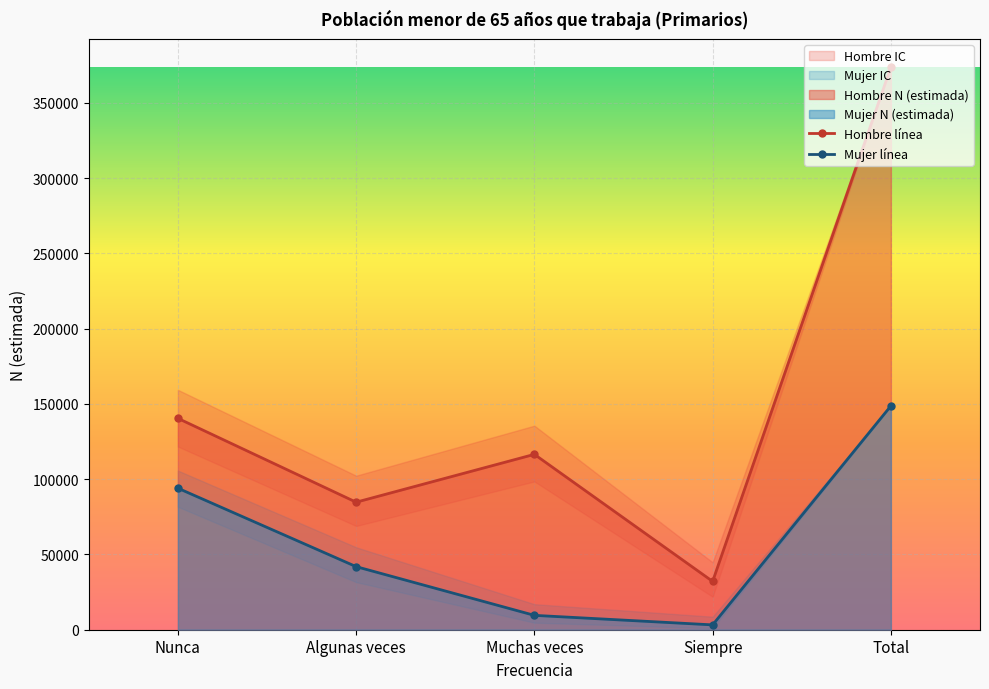

What is the label of the 2nd point from the right?

Siempre